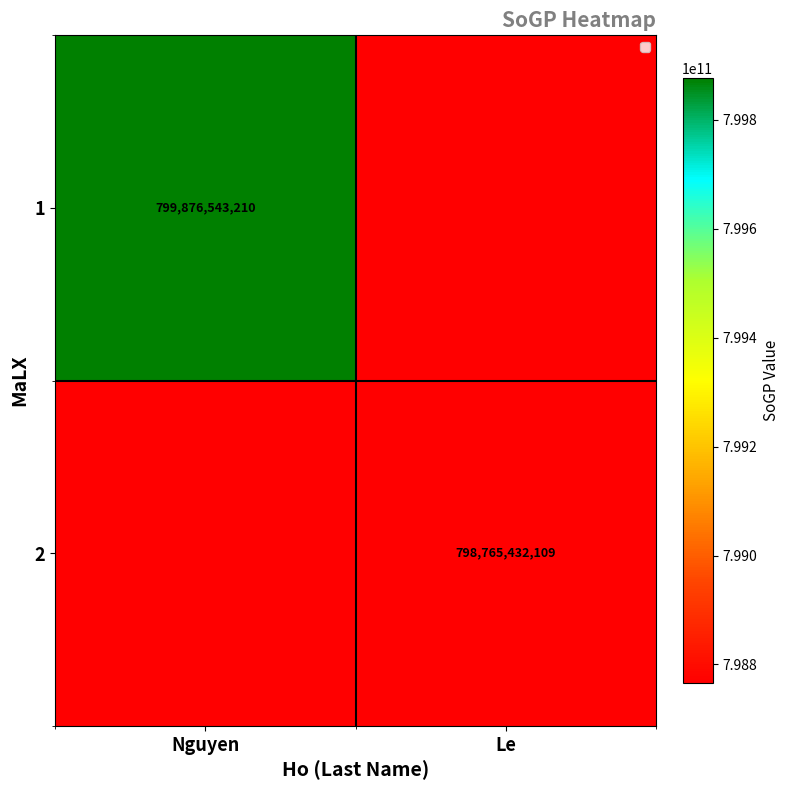

True or false: 2 has a value of 798765432109 at Le.

True